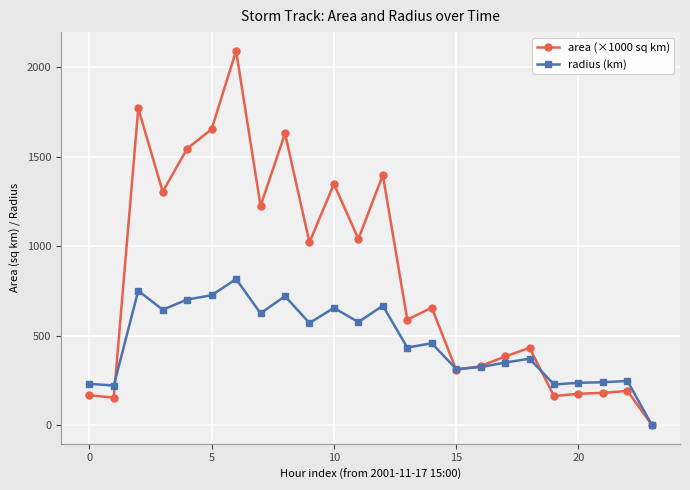

Rank the series by their average value, from lowest to highest.

radius (km), area (×1000 sq km)